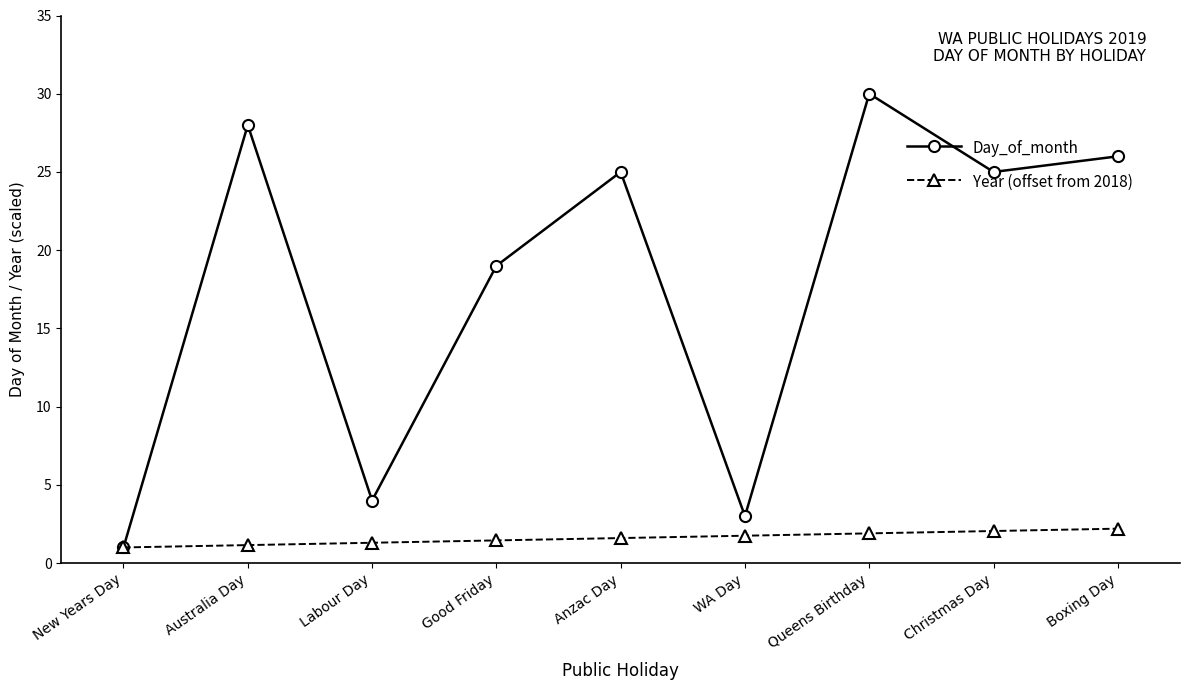

What is the label of the 2nd point from the right?

Christmas Day